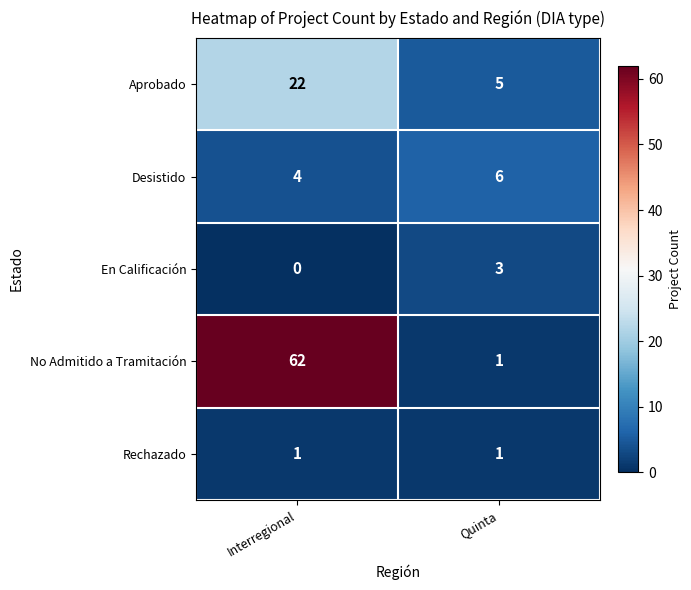

Is the value of Desistido at Quinta greater than the value of Aprobado at Quinta?

Yes